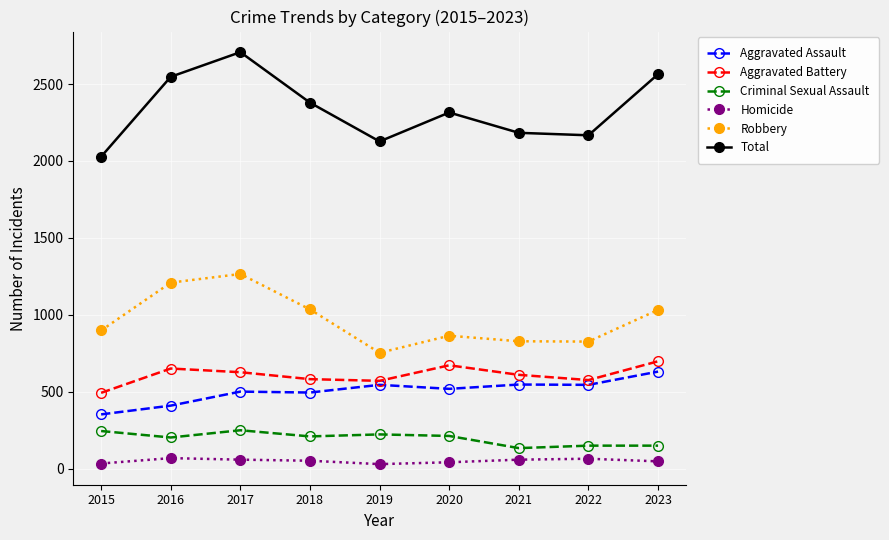

What is the average value of the Criminal Sexual Assault series?

199